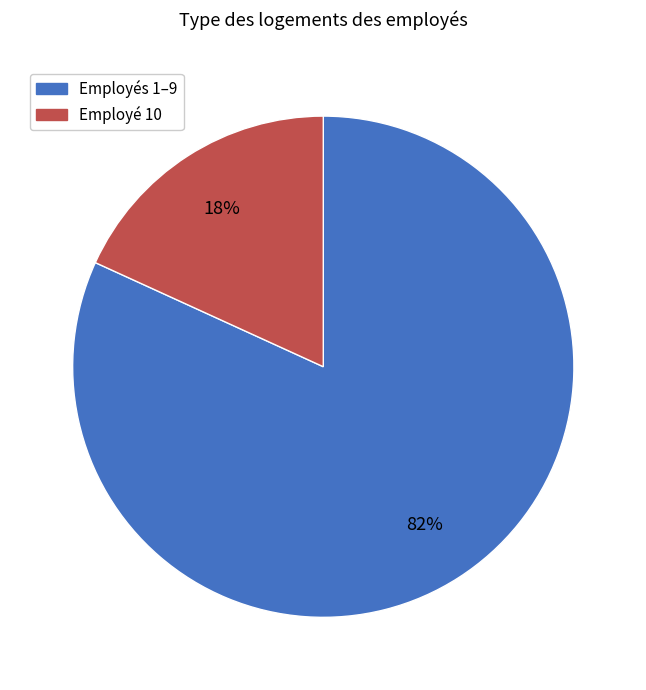

To the nearest percent, what is the difference between the largest and smallest slice percentages?

64%